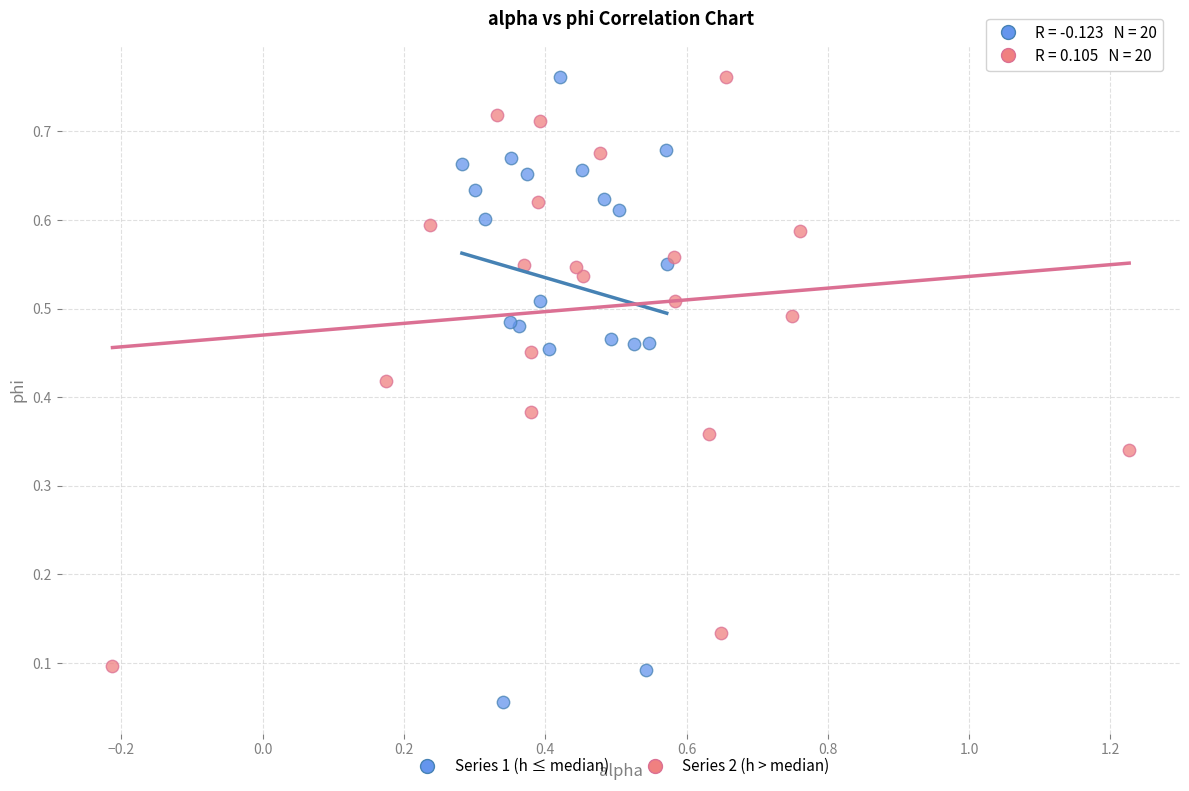

Which series has the largest Y range (max minus min)?

Series 1 (h ≤ median)